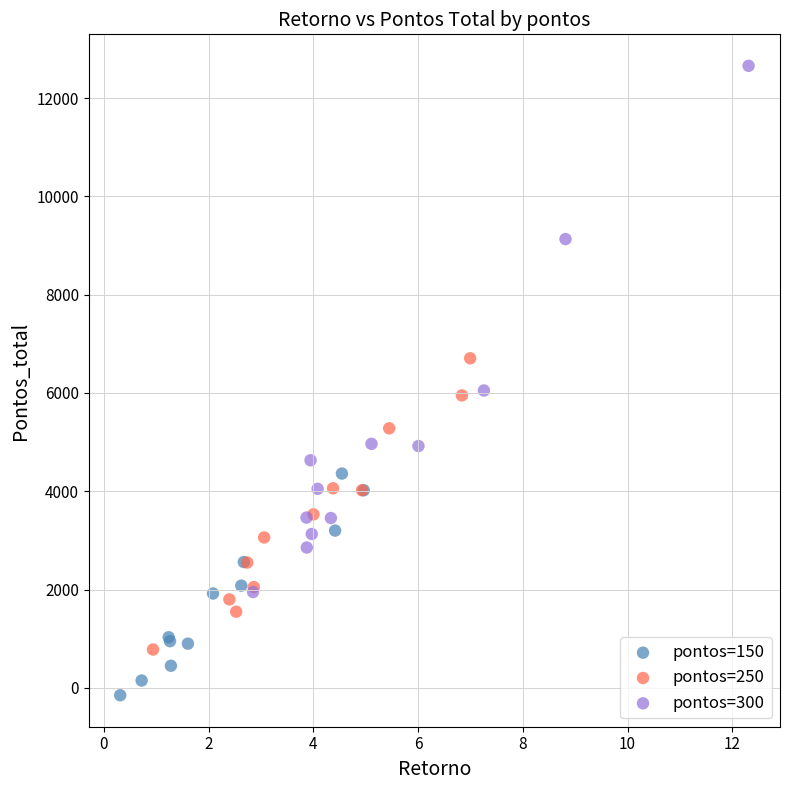

What are all the series names shown in the legend?

pontos=150, pontos=250, pontos=300